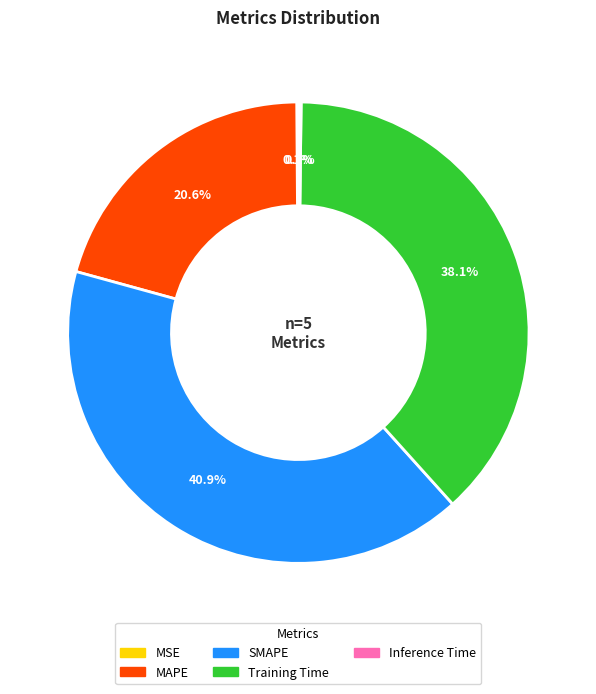

What percentage do MAPE and Training Time together represent?

58.8%